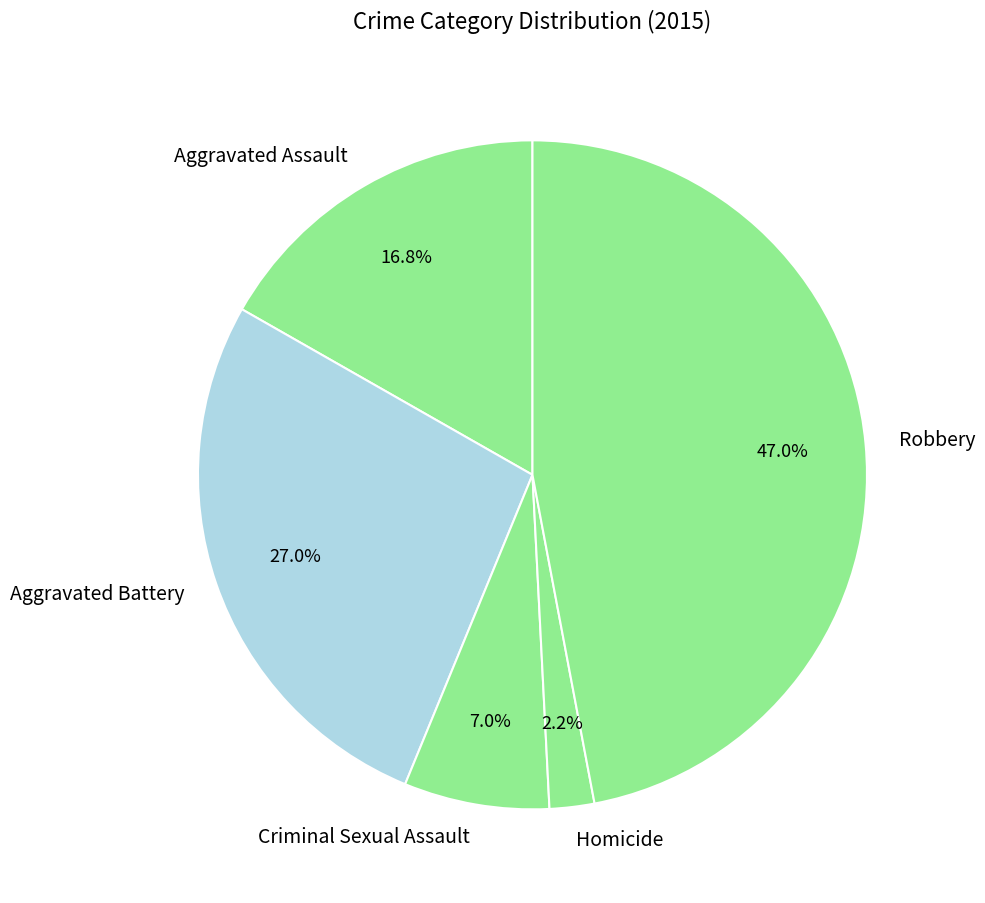

Rank the categories by value from lowest to highest.

Homicide, Criminal Sexual Assault, Aggravated Assault, Aggravated Battery, Robbery